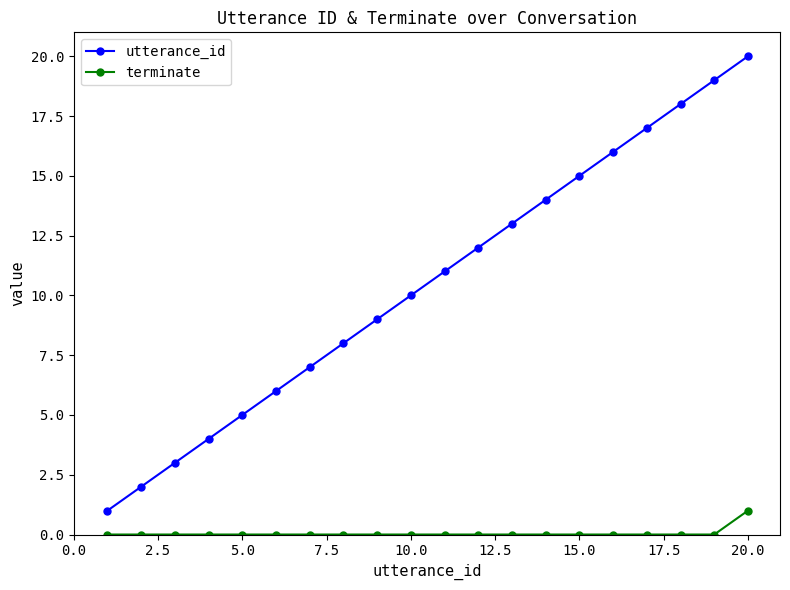

What is the sum of all terminate values?

1